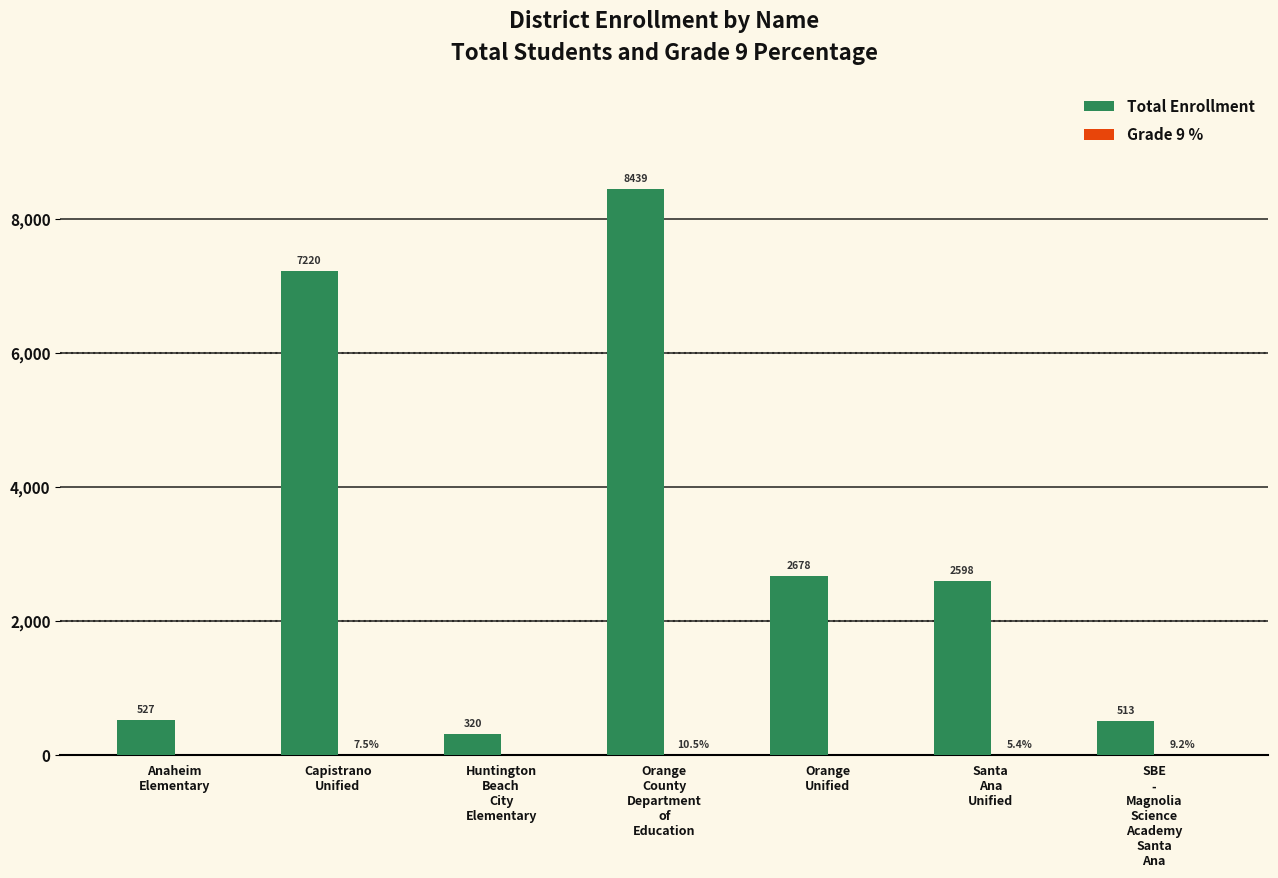

How many data points does each series have?

7